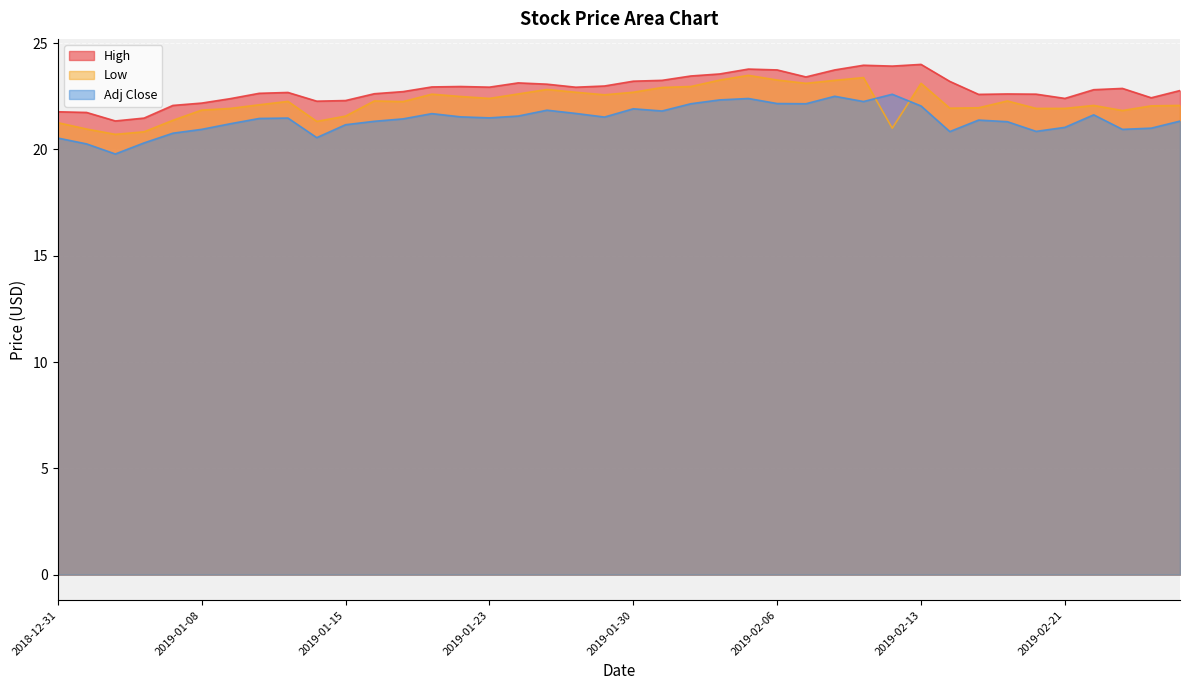

True or false: High has more than 0 points higher than both neighbors.

True